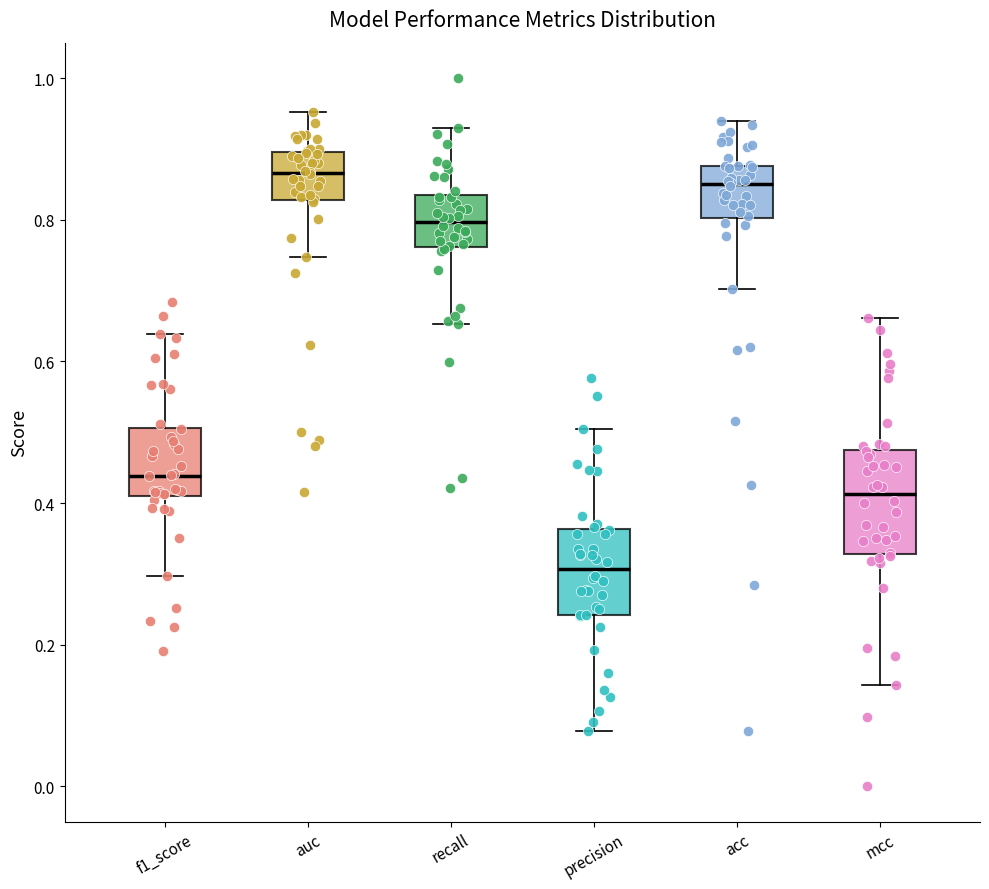

Reading left to right, read every box against the y-axis: the position of its median line, the range the box covers, and the ends of its whiskers. The values are not printed on the chart, so give them approximately, as read against the axis.

f1_score: median 0.44, box 0.42 to 0.50, whiskers 0.30 to 0.64
auc: median 0.86, box 0.82 to 0.90, whiskers 0.74 to 0.96
recall: median 0.80, box 0.76 to 0.84, whiskers 0.66 to 0.94
precision: median 0.30, box 0.24 to 0.36, whiskers 0.08 to 0.50
acc: median 0.86, box 0.80 to 0.88, whiskers 0.70 to 0.94
mcc: median 0.42, box 0.32 to 0.48, whiskers 0.14 to 0.66